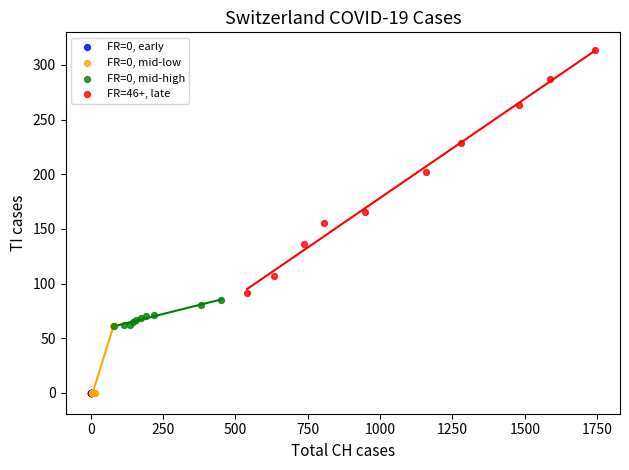

What are all the series names shown in the legend?

FR=0, early, FR=0, mid-low, FR=0, mid-high, FR=46+, late